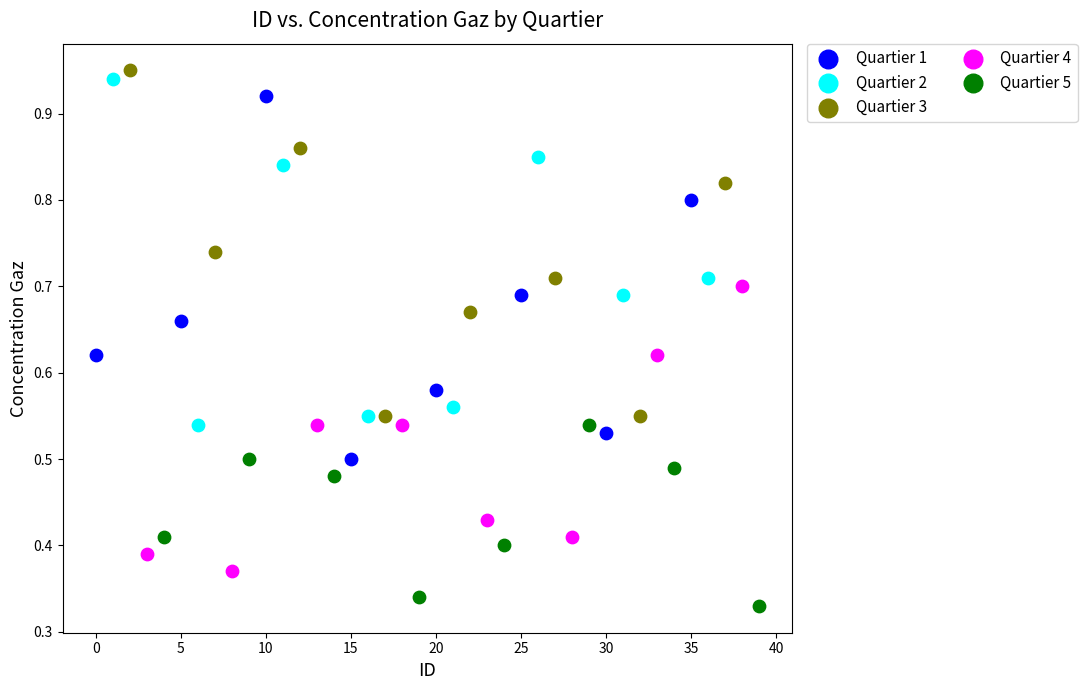

Which series has the widest spread of Y values?

Quartier 1